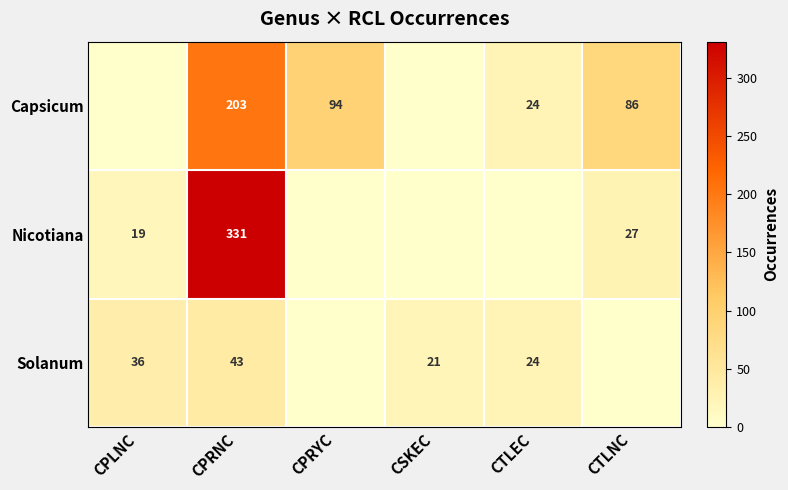

What is the total value across all series at CPRNC?

577